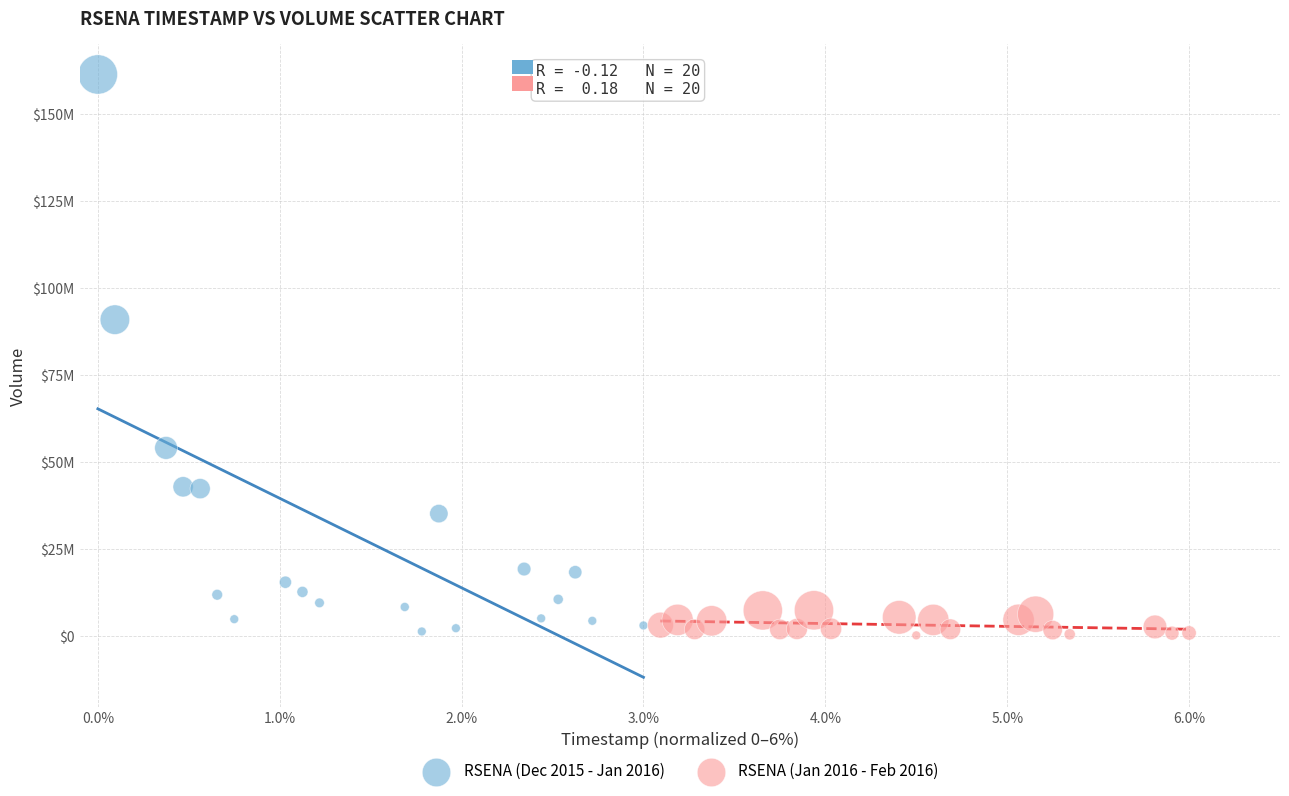

What are all the series names shown in the legend?

RSENA (Dec 2015 - Jan 2016), RSENA (Jan 2016 - Feb 2016)